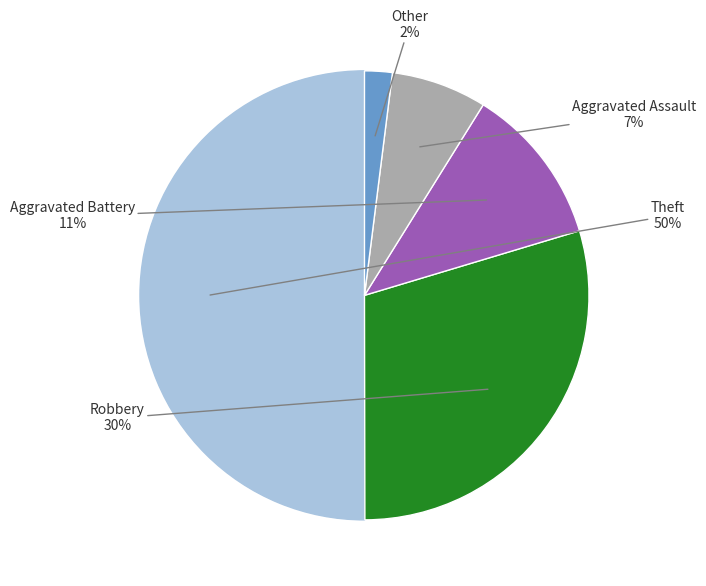

To the nearest percent, what is the difference between the largest and smallest slice percentages?

48%